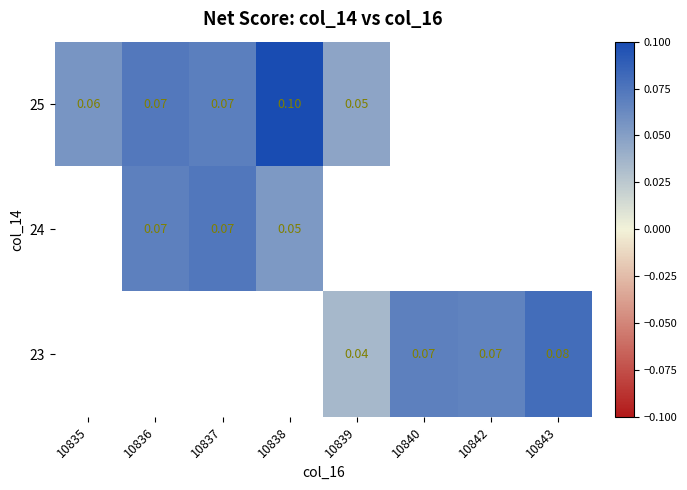

True or false: 23 has a value of 0.1 at 10840.

False